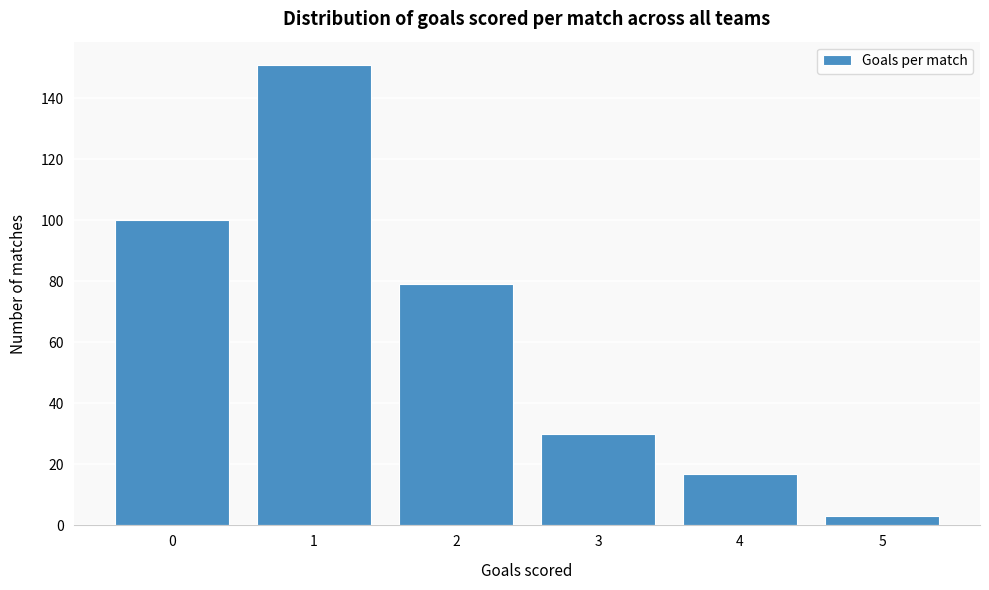

Reading left to right, what are all the values shown in this chart?

100	151	79	30	17	3